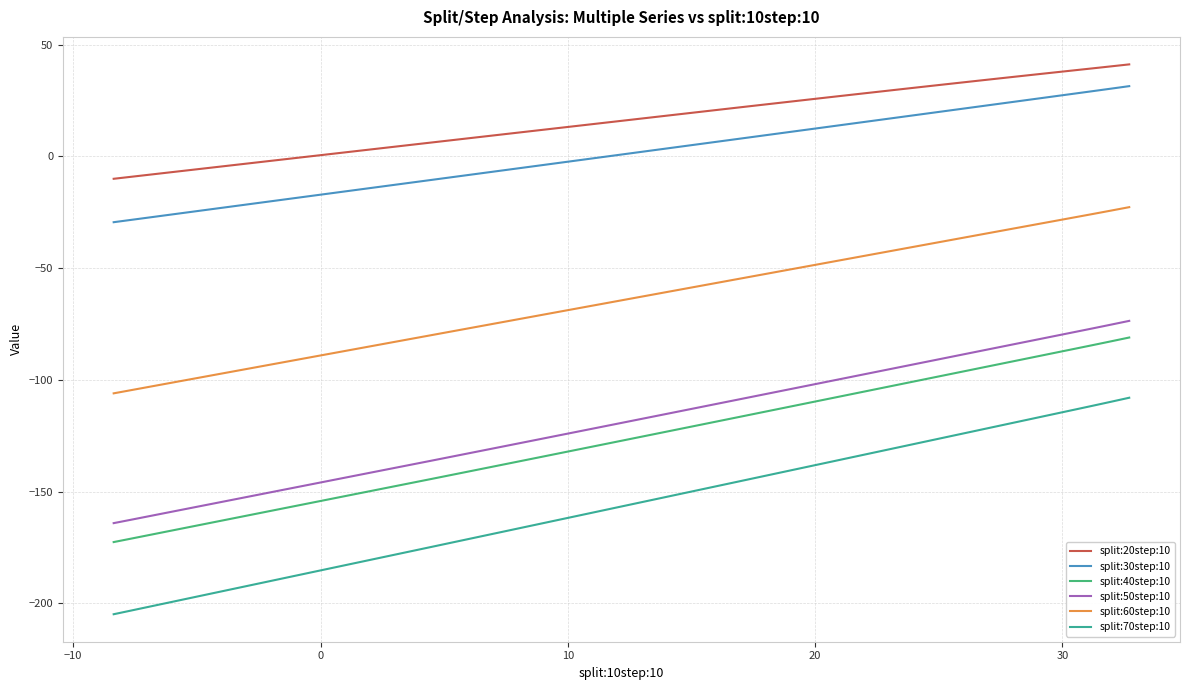

What is the minimum value shown in the chart?

-204.9